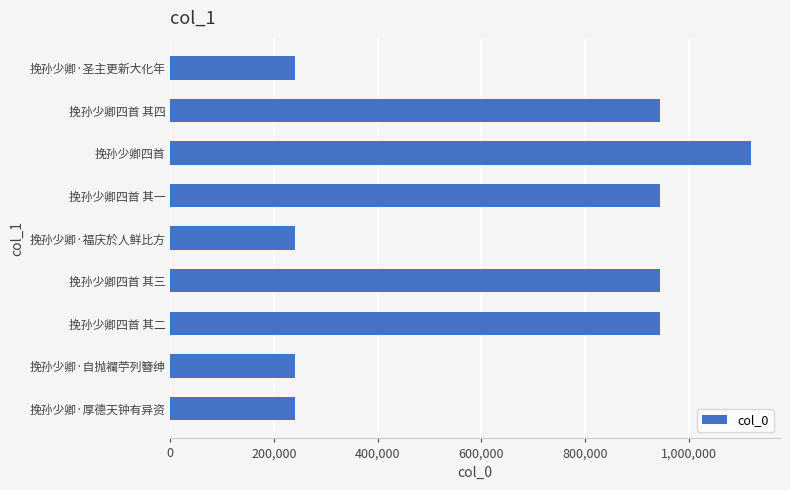

How many values are below 944427?

4